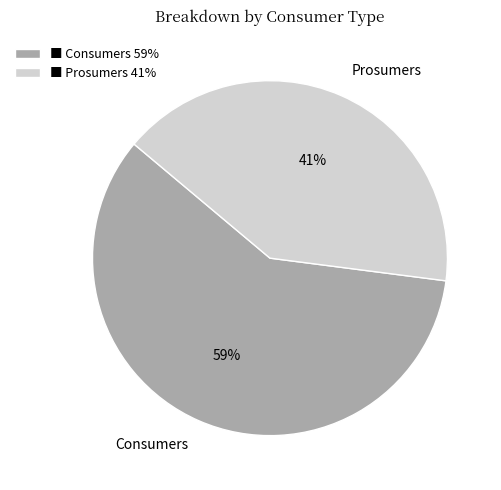

Approximately how many times larger is the value at Consumers compared to Prosumers?

1.4